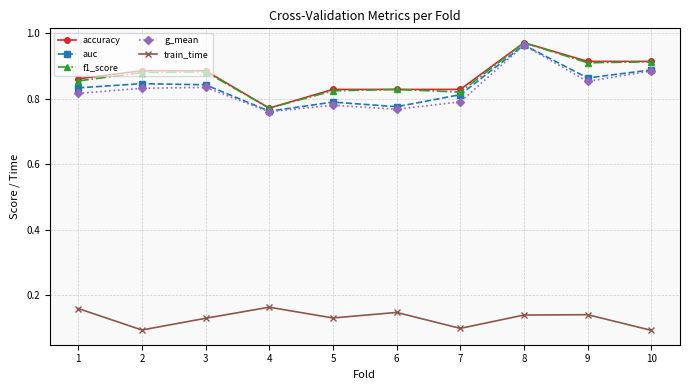

At which category is the sum across all series the highest?

8